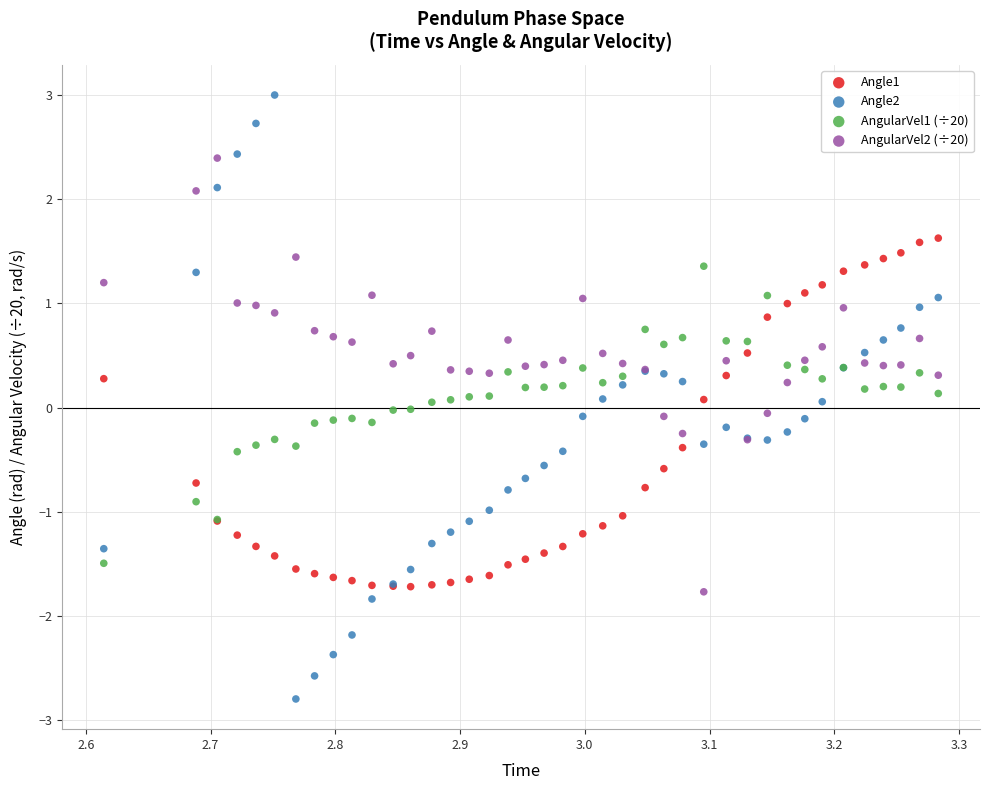

What is the X range (max minus min) for the scatter plot?

0.7